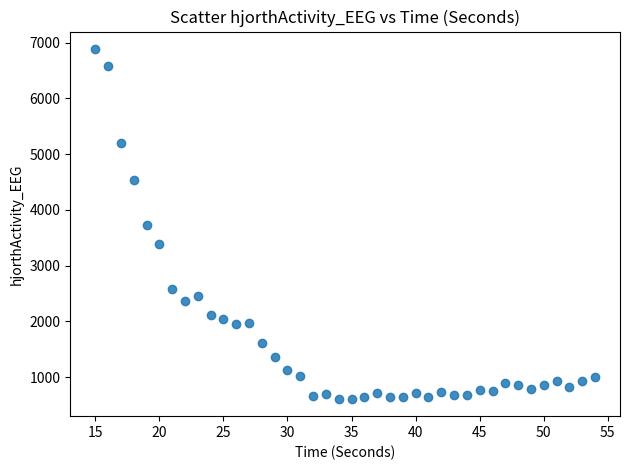

What is the range of Y values (max minus min)?

6273.2